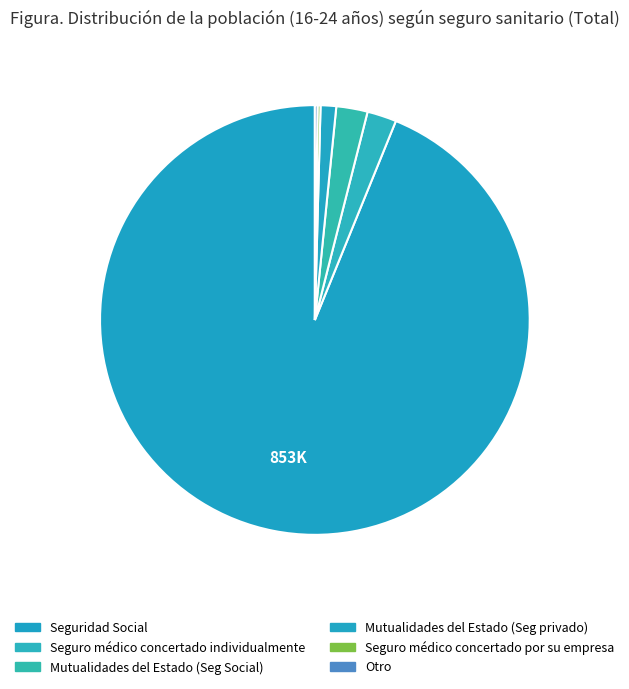

Count the number of slices in the pie.

6